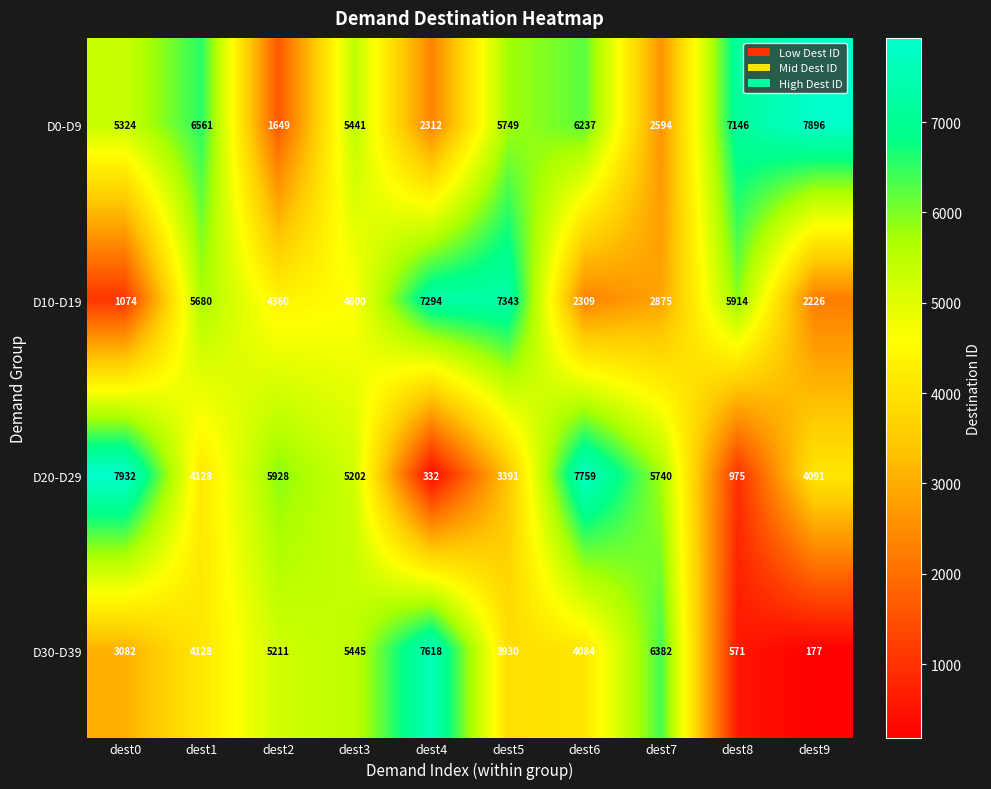

What is the highest value of the D20-D29 series?

7932